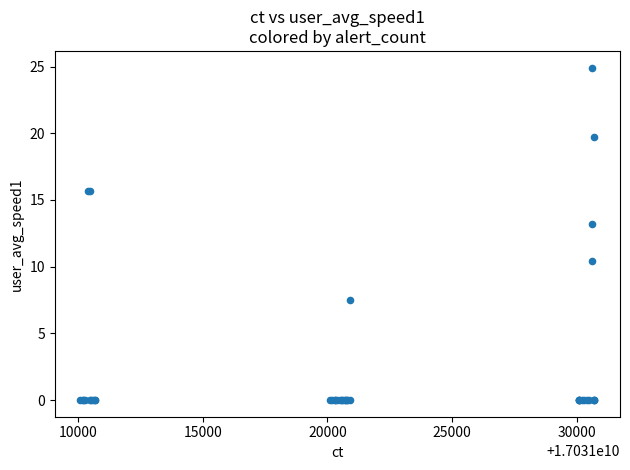

What Y value in the scatter plot is closest to 12?

13.2